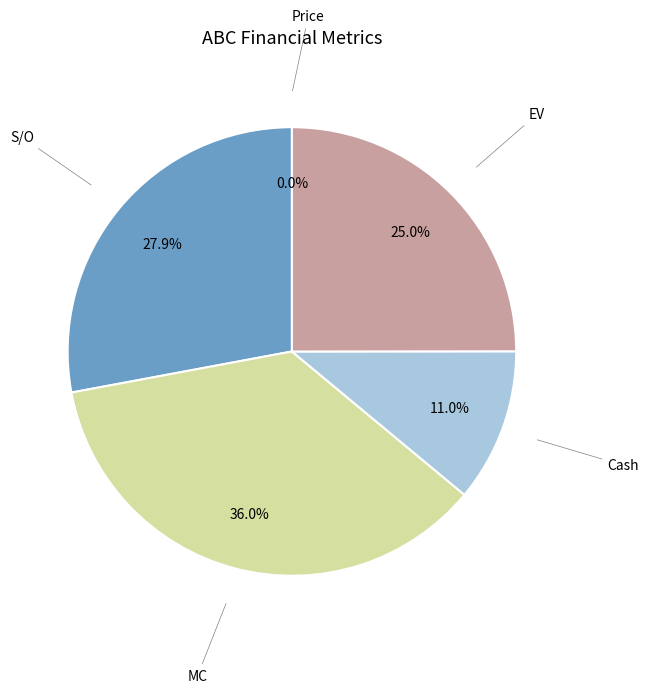

What percentage is the Cash slice, to the nearest percent?

11%